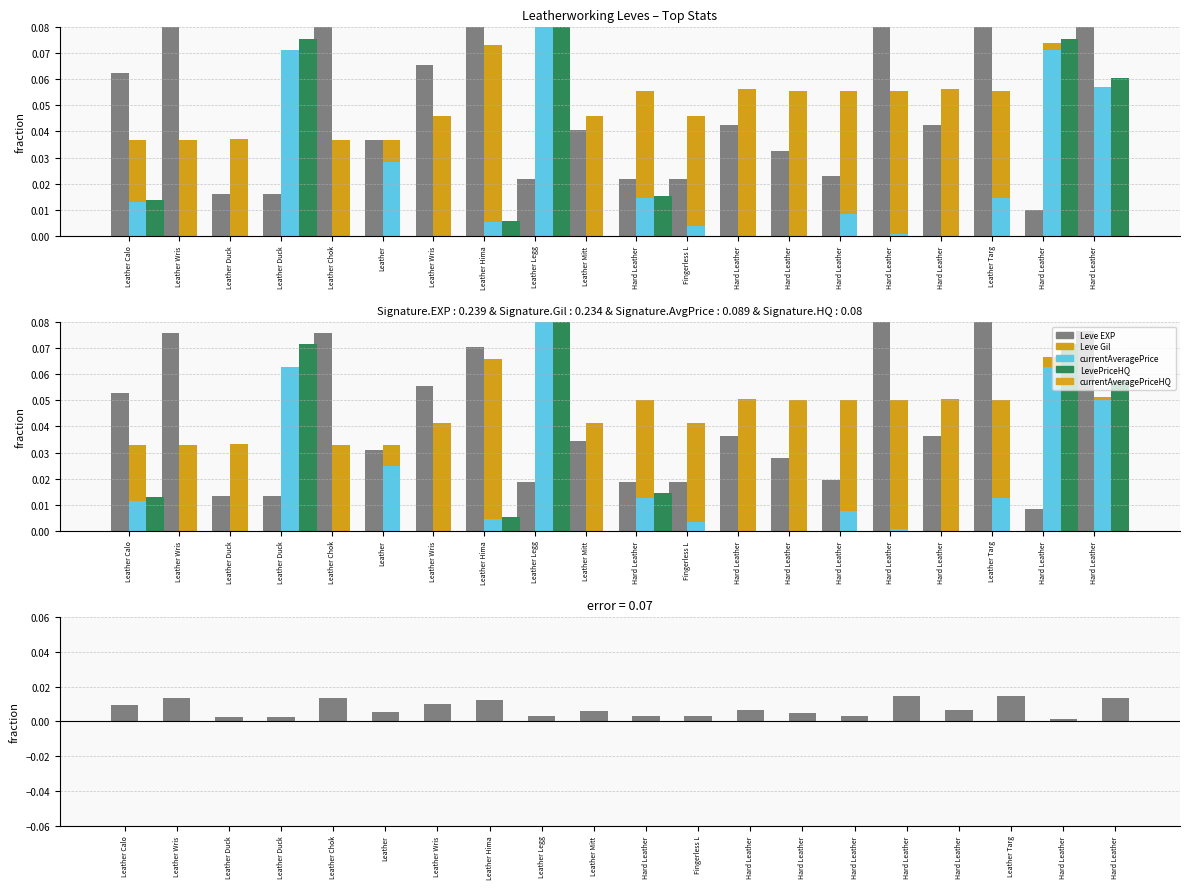

What is the label of the 9th bar from the left?

Leather Legg